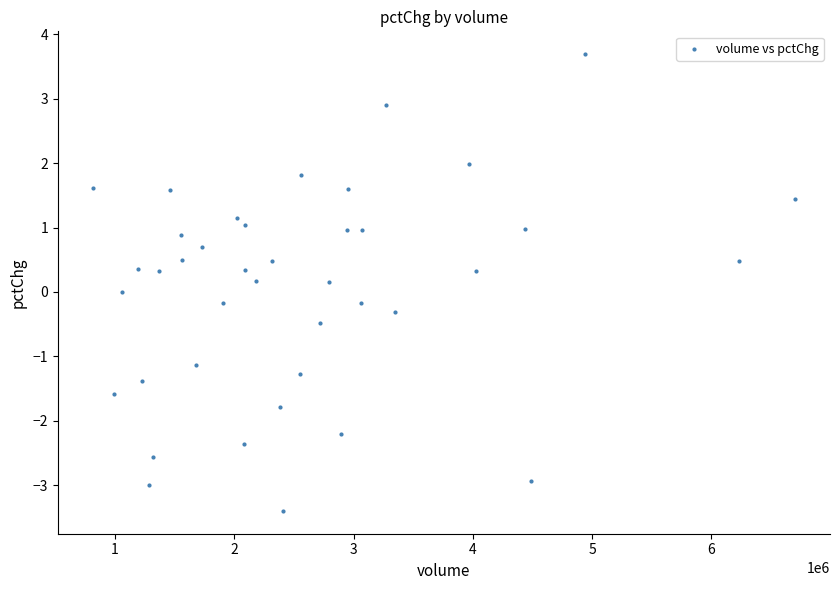

What is the range of Y values (max minus min)?

7.1